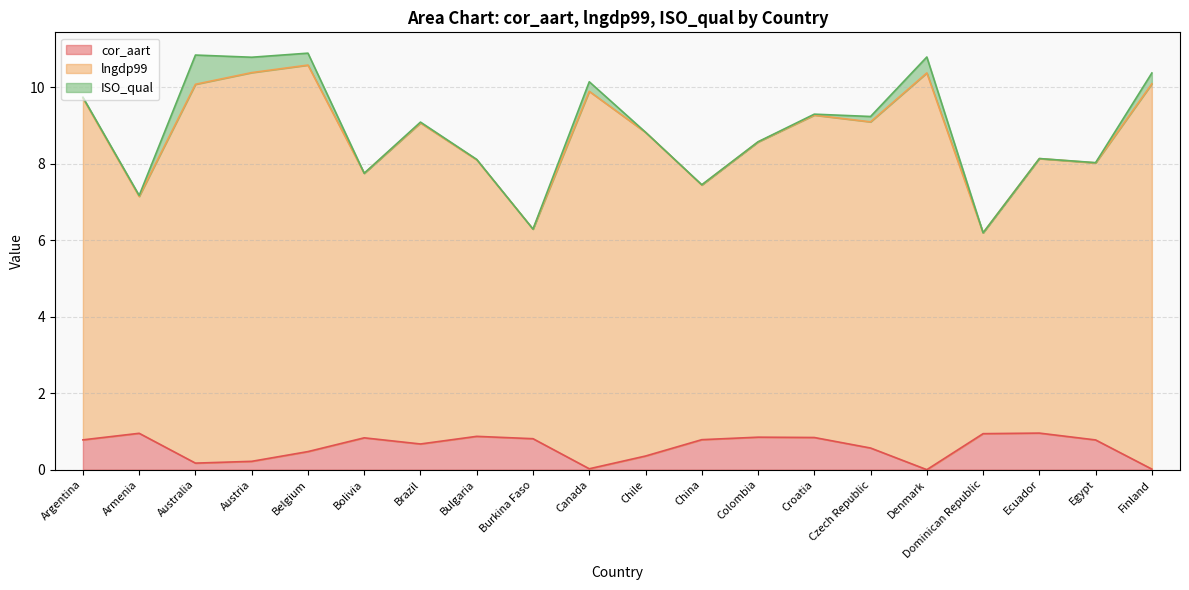

What are all the series names shown in the legend?

cor_aart, lngdp99, ISO_qual